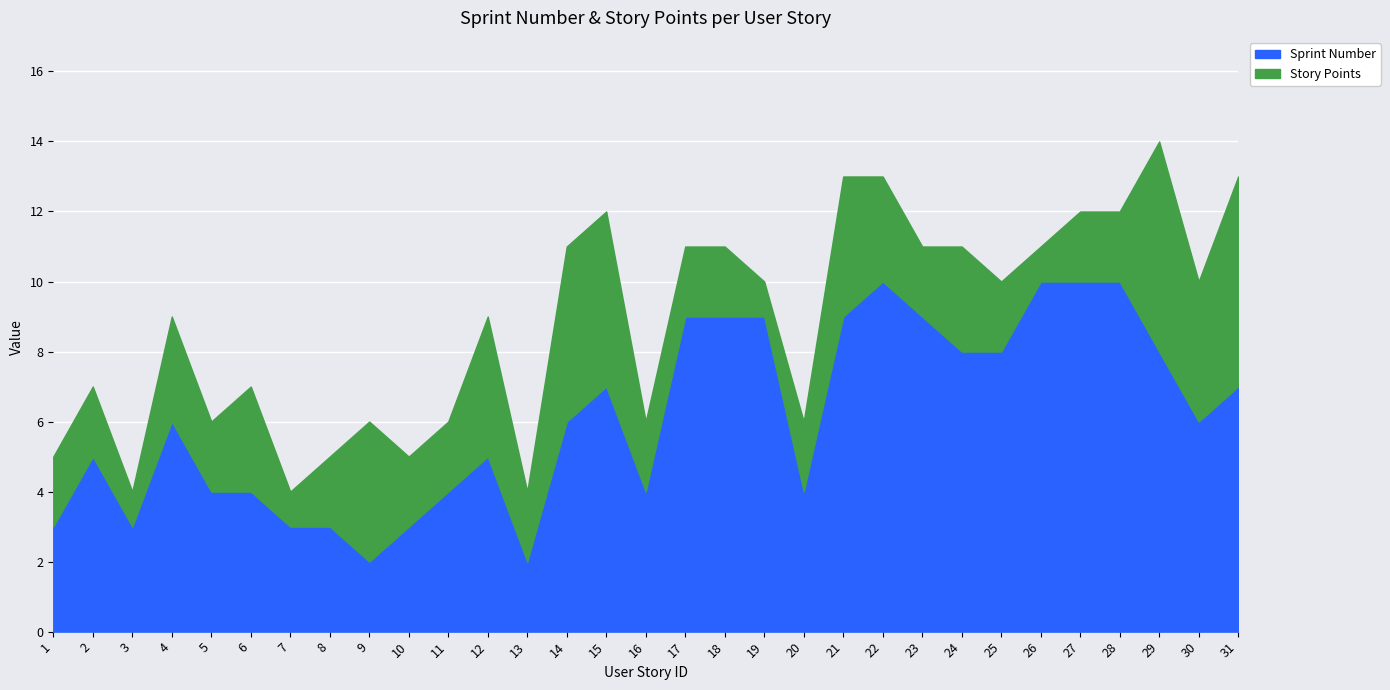

What is the value of the 7th point from the left?

3